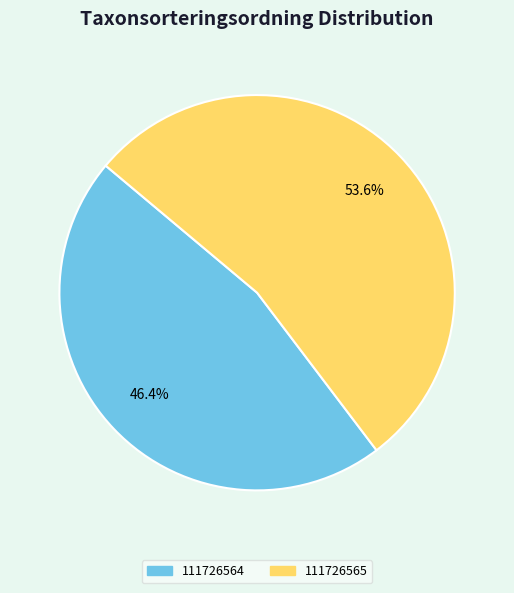

What is the majority slice?

111726565